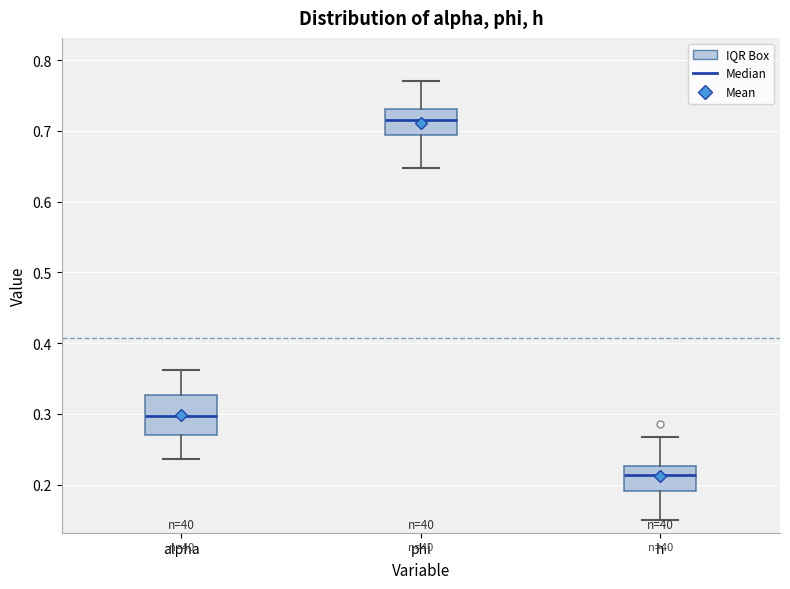

Reading left to right, read every box against the y-axis: the position of its median line, the range the box covers, and the ends of its whiskers. The values are not printed on the chart, so give them approximately, as read against the axis.

alpha: median 0.30, box 0.27 to 0.33, whiskers 0.24 to 0.36
phi: median 0.72, box 0.69 to 0.73, whiskers 0.65 to 0.77
h: median 0.21, box 0.19 to 0.23, whiskers 0.15 to 0.27